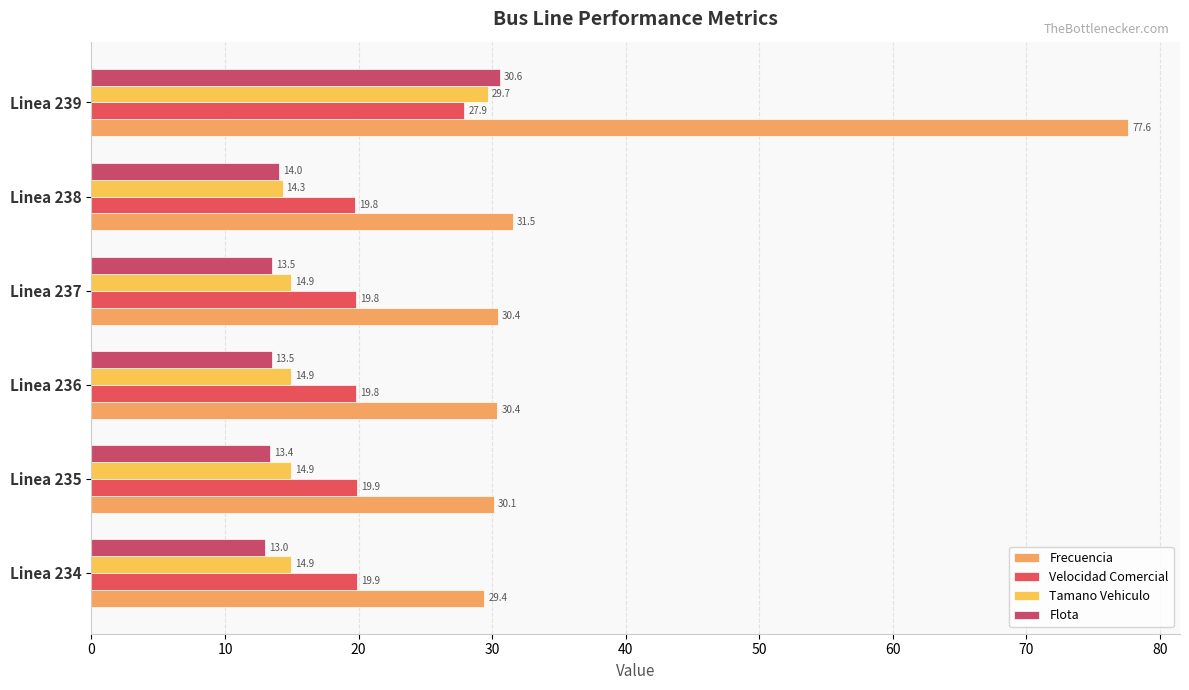

How many data points in Frecuencia are above 30?

5